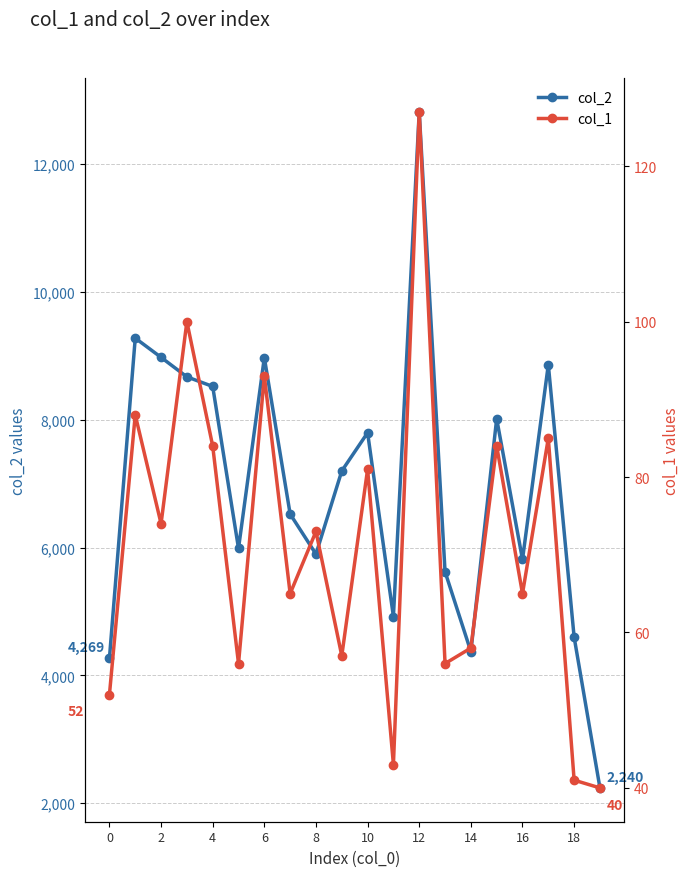

What is the highest value of the col_2 series?

12816